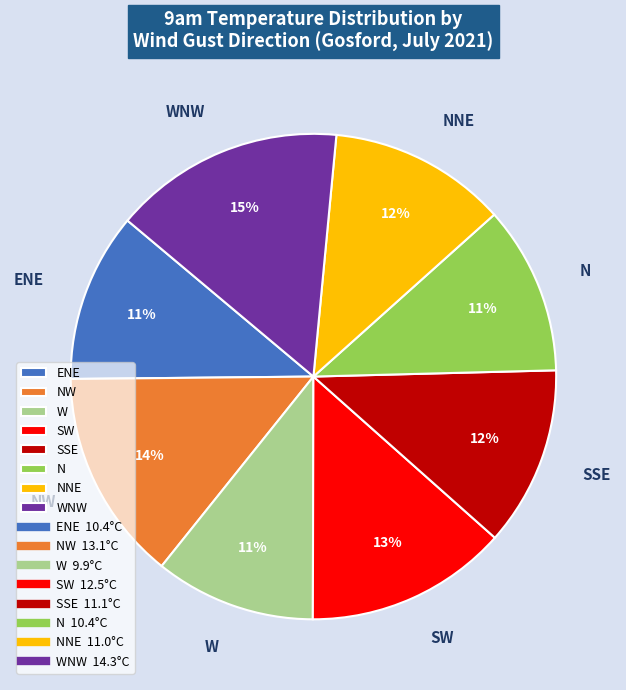

Combined, do W and NW account for over 50%?

No